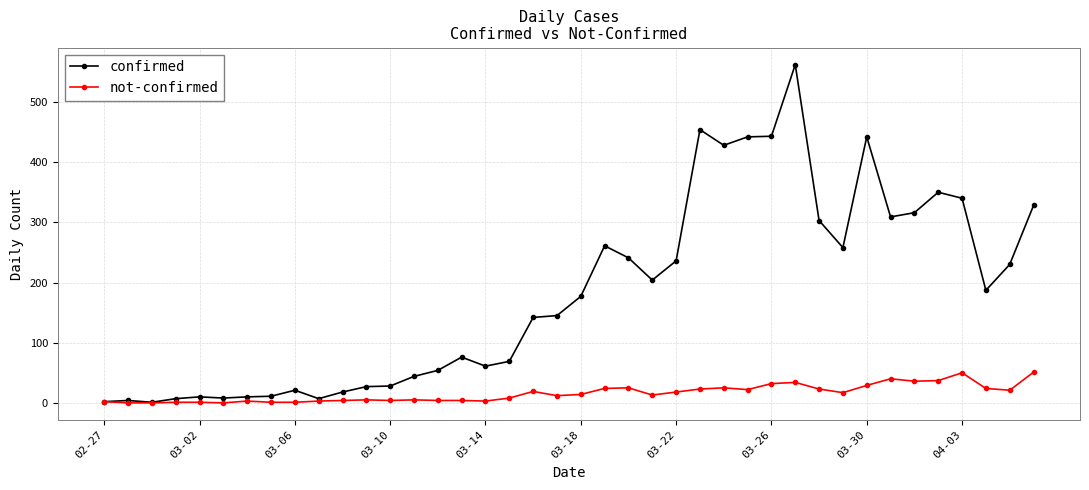

List the series in order of their peak value, lowest first.

not-confirmed, confirmed